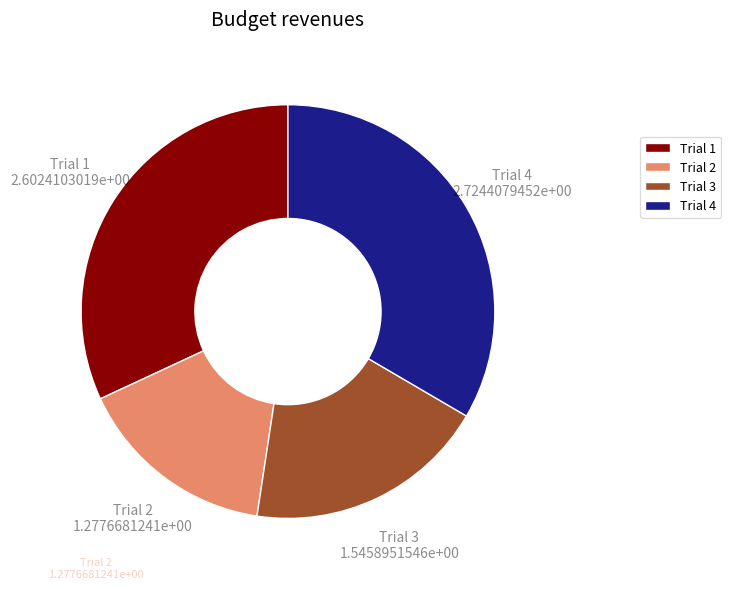

Is it true that Trial 1 is 26% of the pie?

False